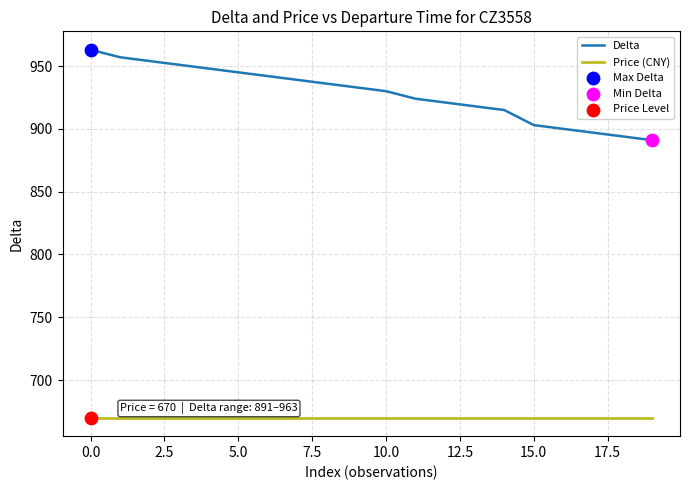

At how many categories does at least one series exceed 756?

20